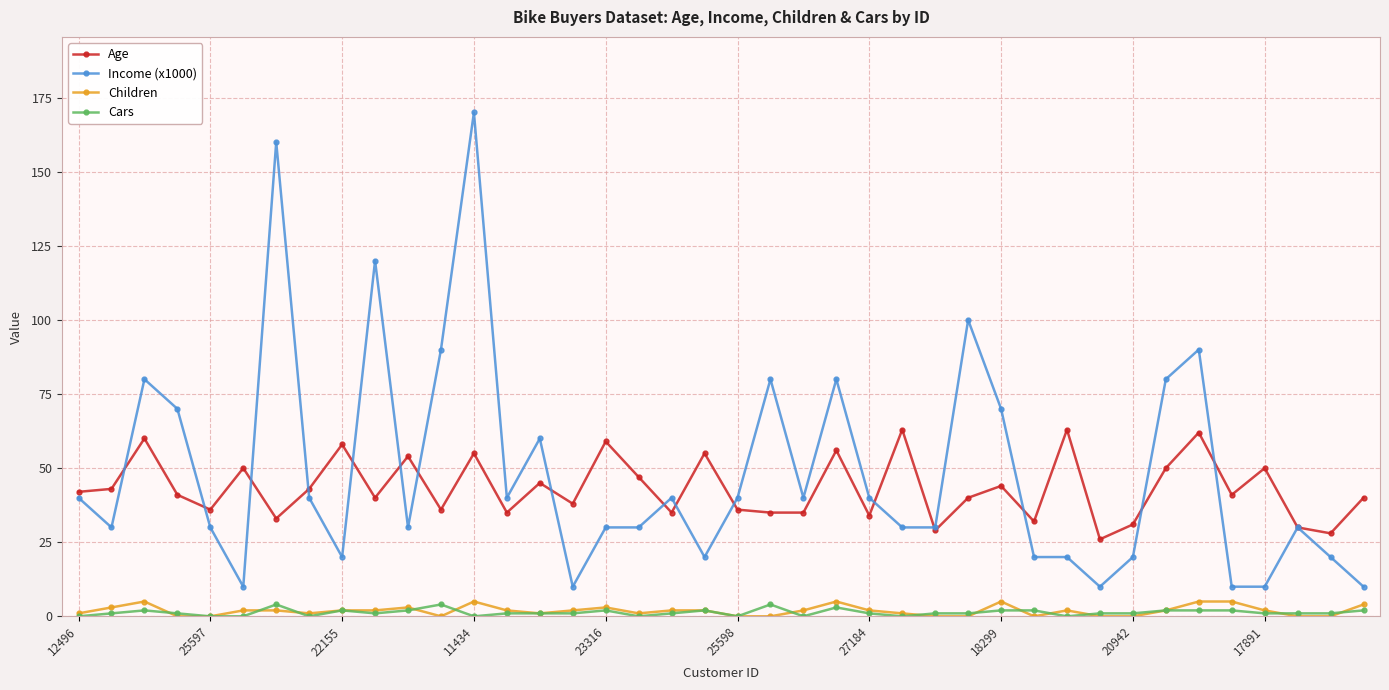

Which series has the widest spread of values?

Income (x1000)